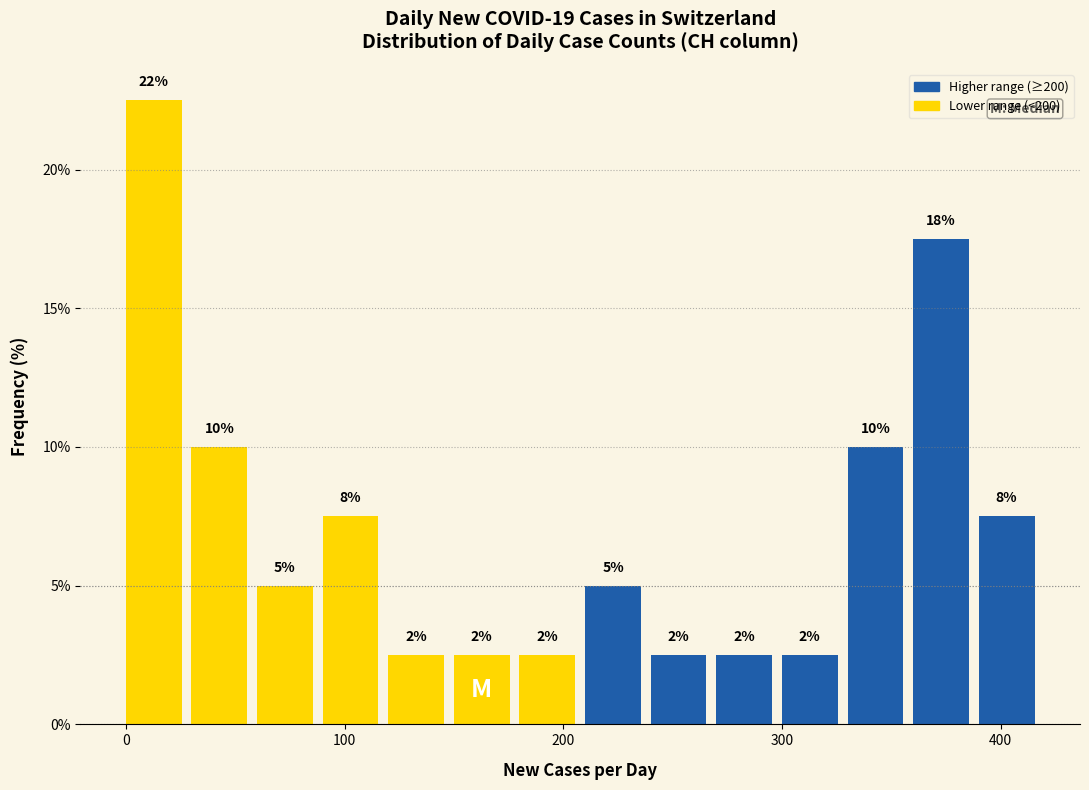

Around what value on the x-axis is the tallest bar? Give the approximate position of its centre, as read against the axis.

10